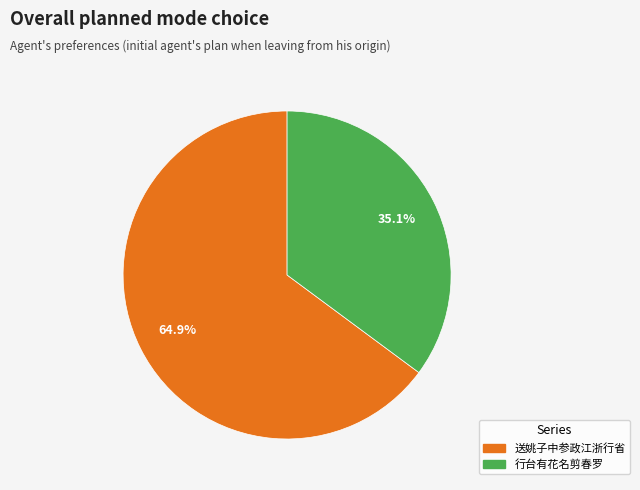

Rank the categories by value from lowest to highest.

行台有花名剪春罗, 送姚子中参政江浙行省